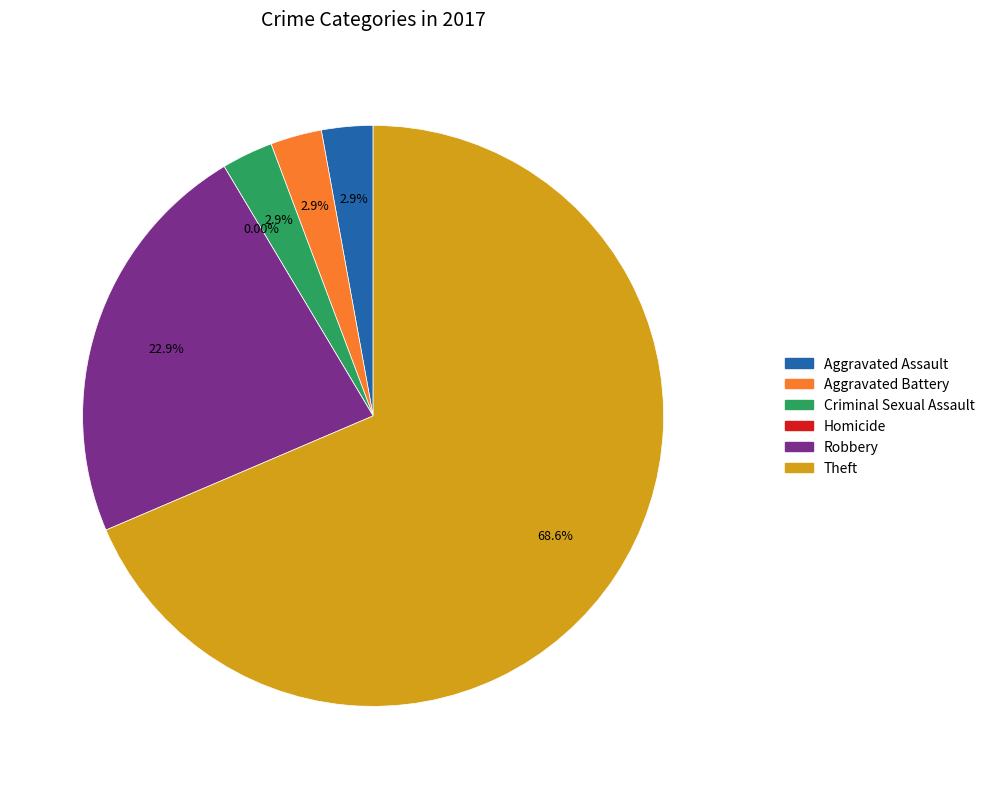

How many slices are in this pie chart?

6